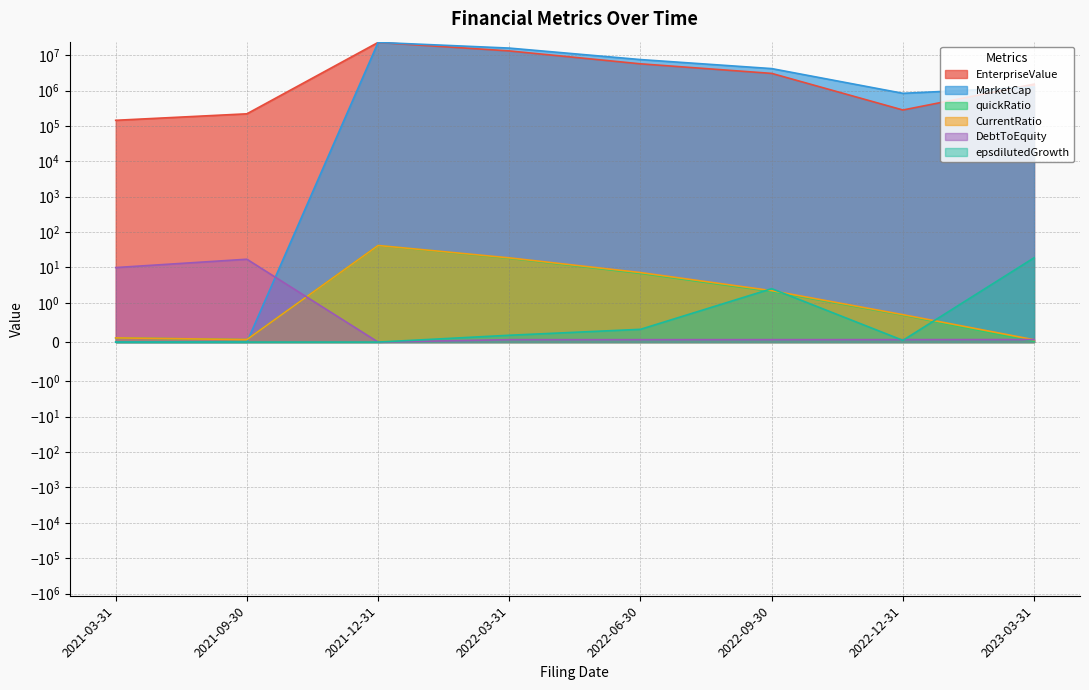

What is the total value across all series at 2023-03-31?

2790635.9